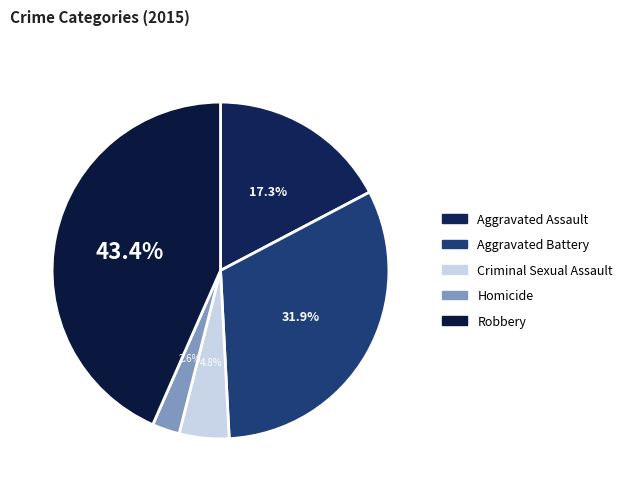

To the nearest percent, what is the average slice percentage?

20%